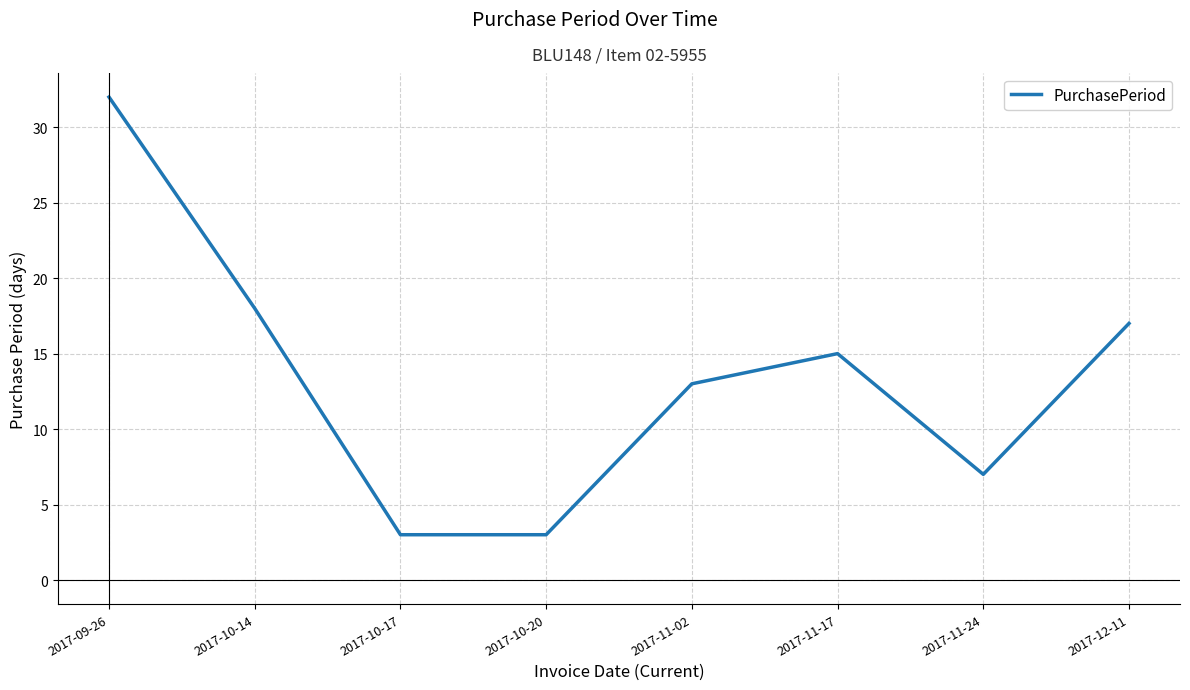

What position from the left is 2017-10-14?

2